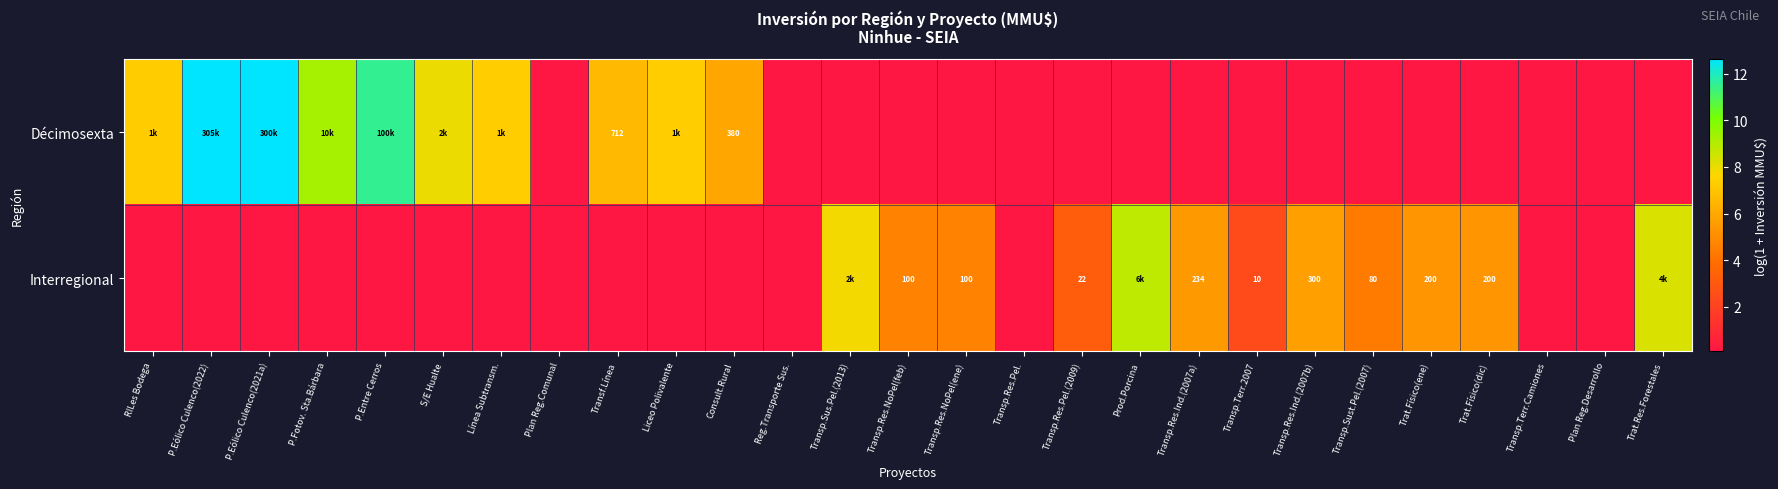

Rank the series by their maximum value, from highest to lowest.

Décimosexta, Interregional